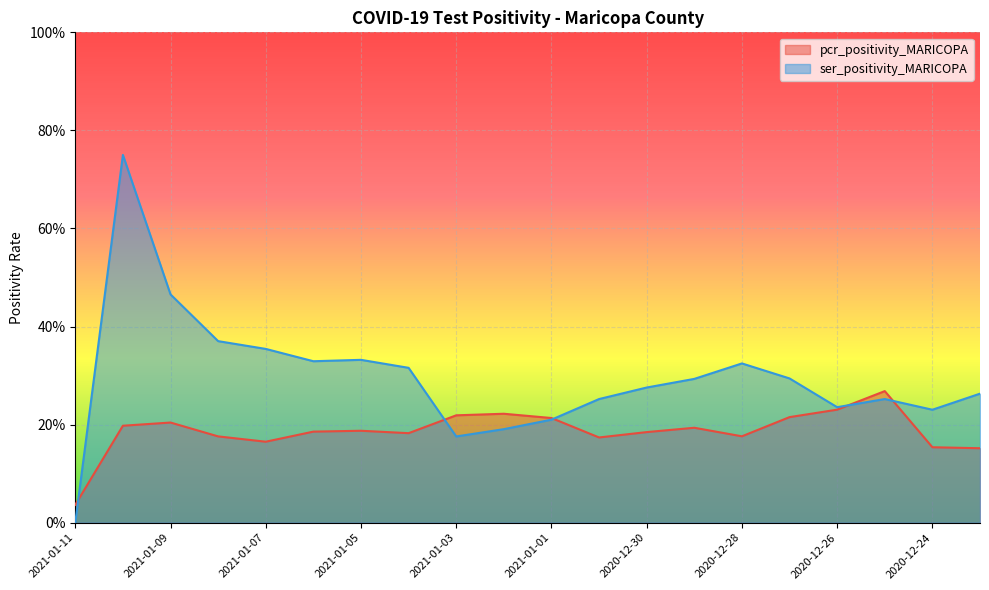

How many pcr_positivity_MARICOPA values are between 0 and 1?

20